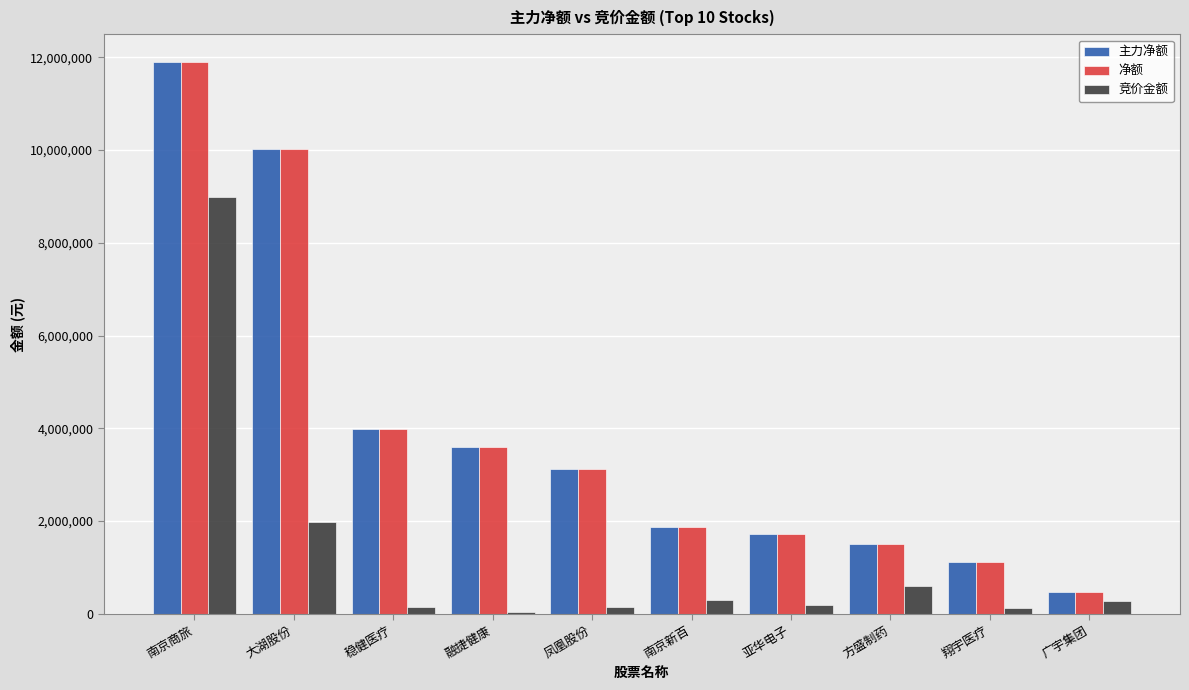

What is the sum of all 竞价金额 values?

12777506